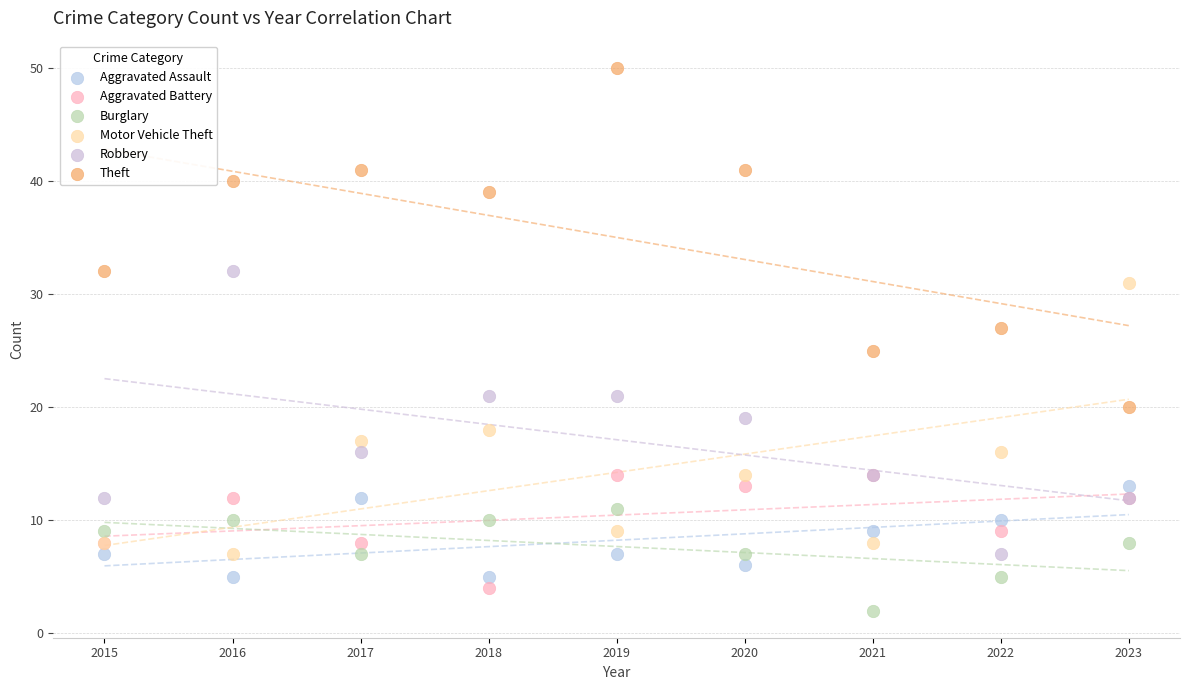

What is the X range (max minus min) for the scatter plot?

8